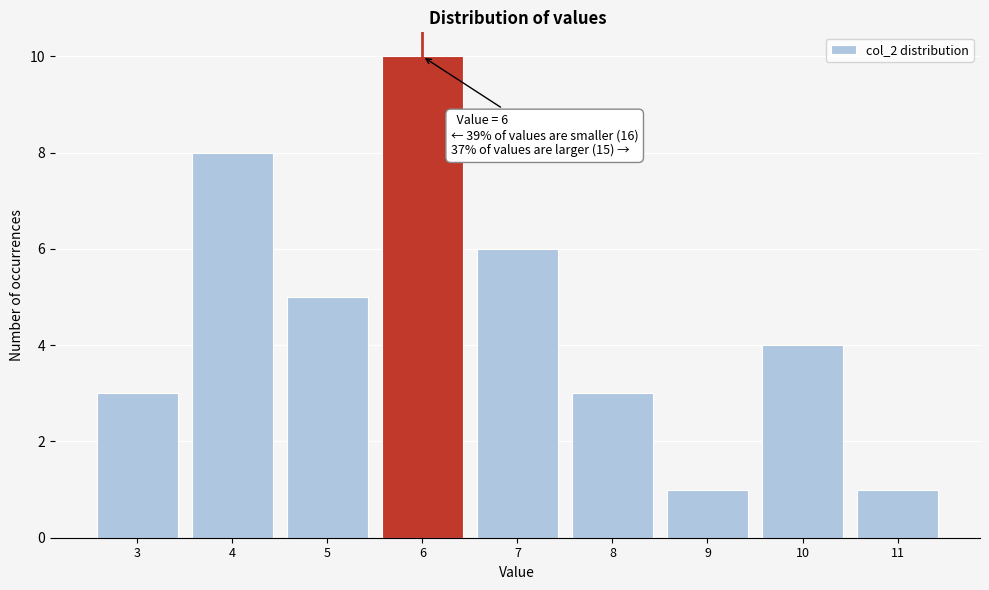

Over which range of the x-axis is the bar tallest?

5.5 to 6.5